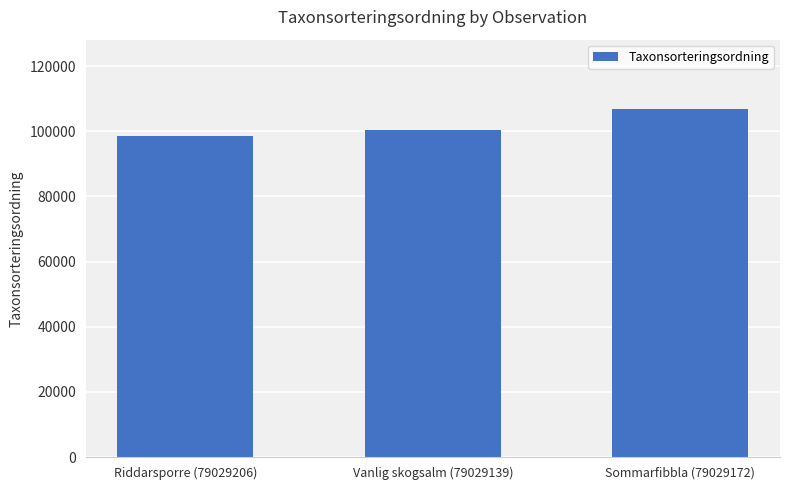

List the labels in order of value, smallest first.

Riddarsporre (79029206), Vanlig skogsalm (79029139), Sommarfibbla (79029172)